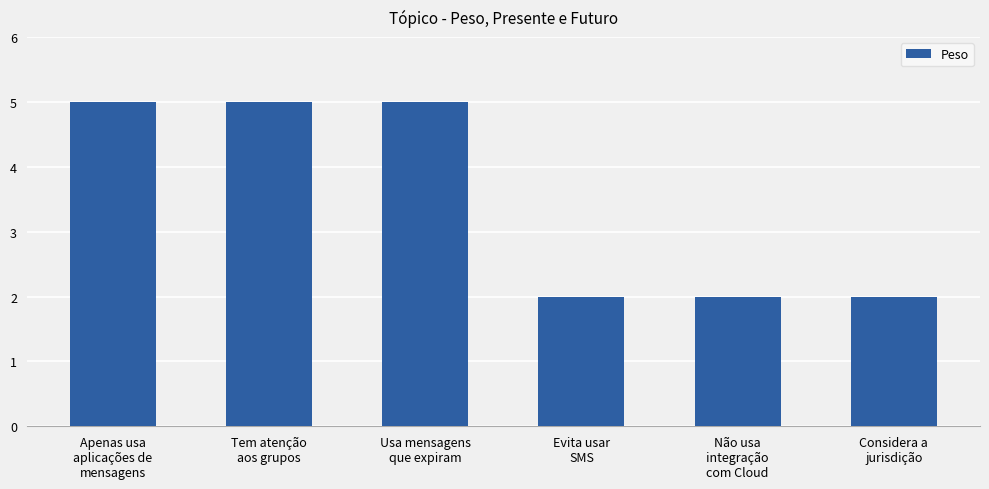

What is the difference between the maximum and second lowest values?

3